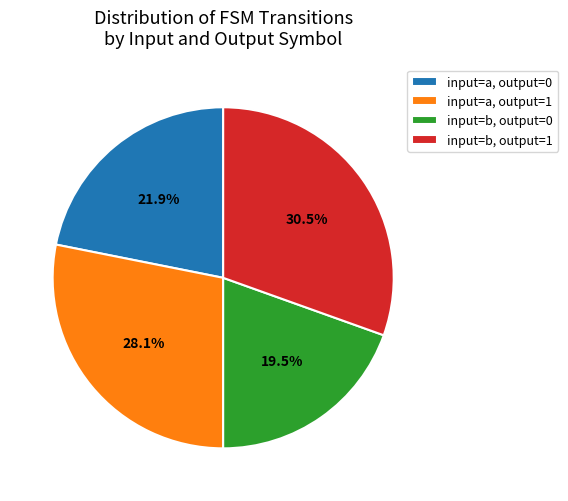

What percentage is NOT represented by input=b, output=0?

80.5%